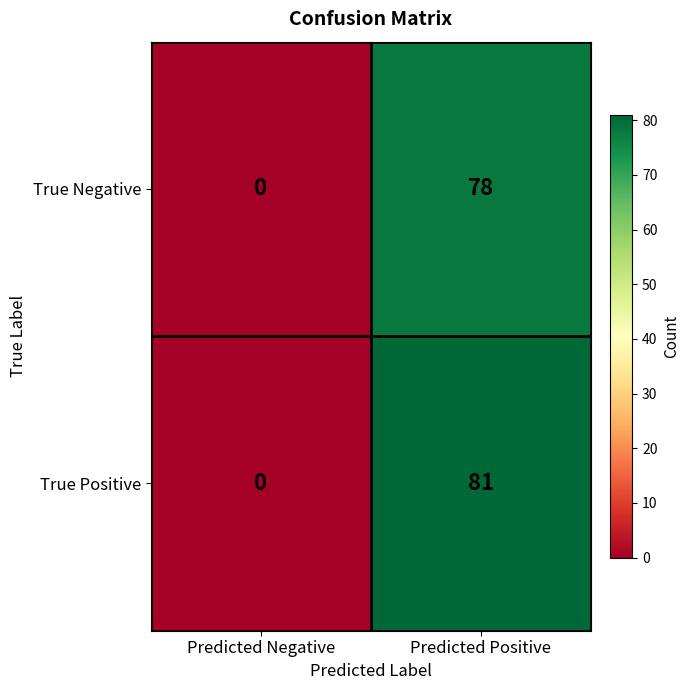

At how many categories does at least one series exceed 34?

1